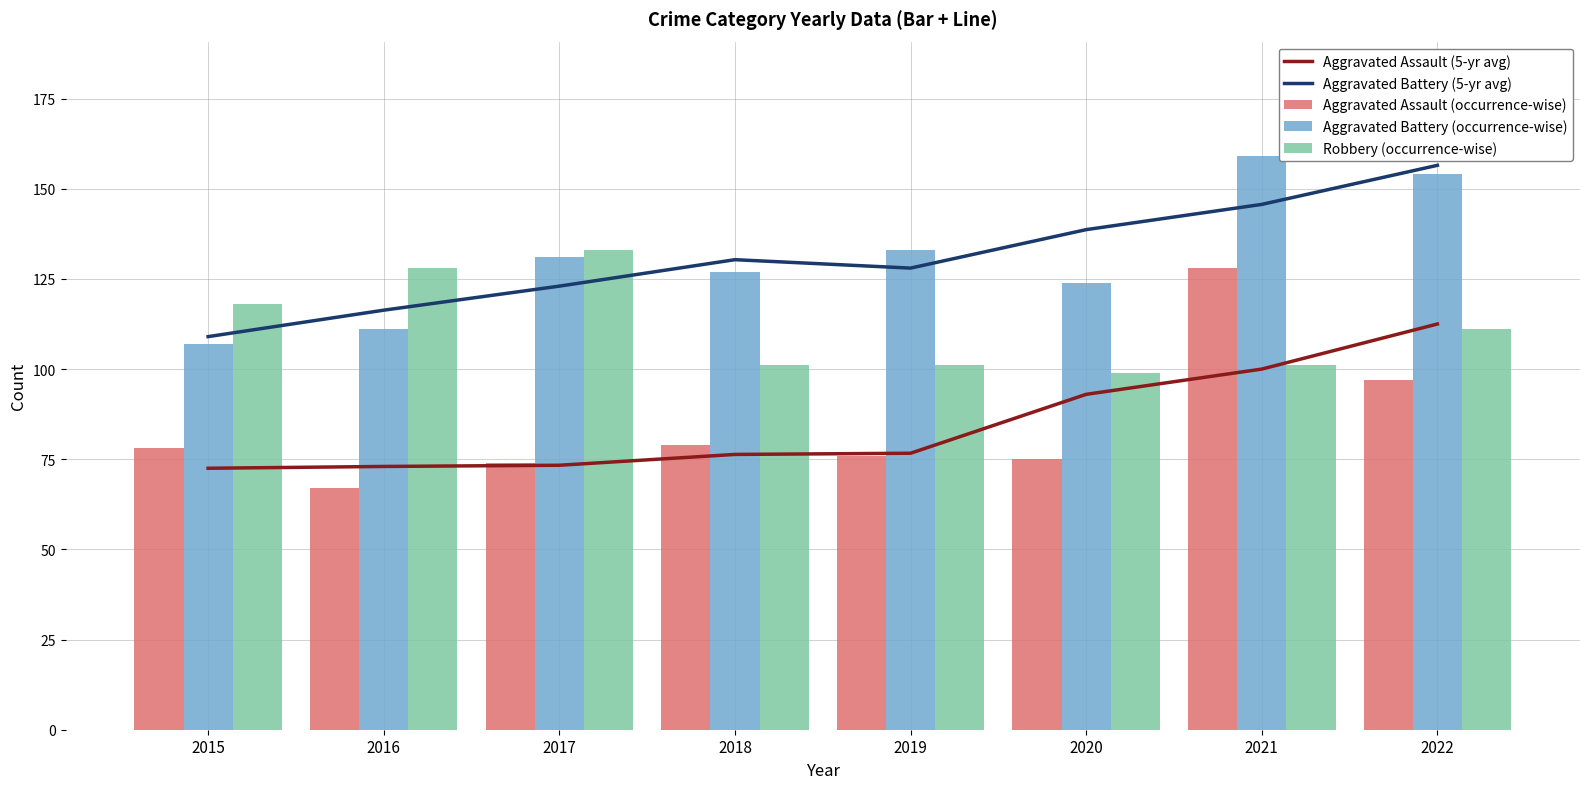

Which series has the widest spread of values?

Aggravated Assault (occurrence-wise)